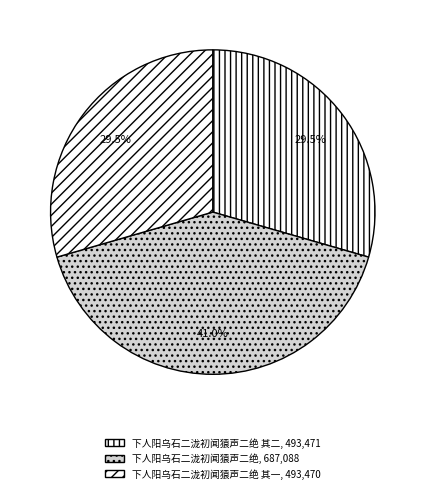

How many segments does this pie chart have?

3